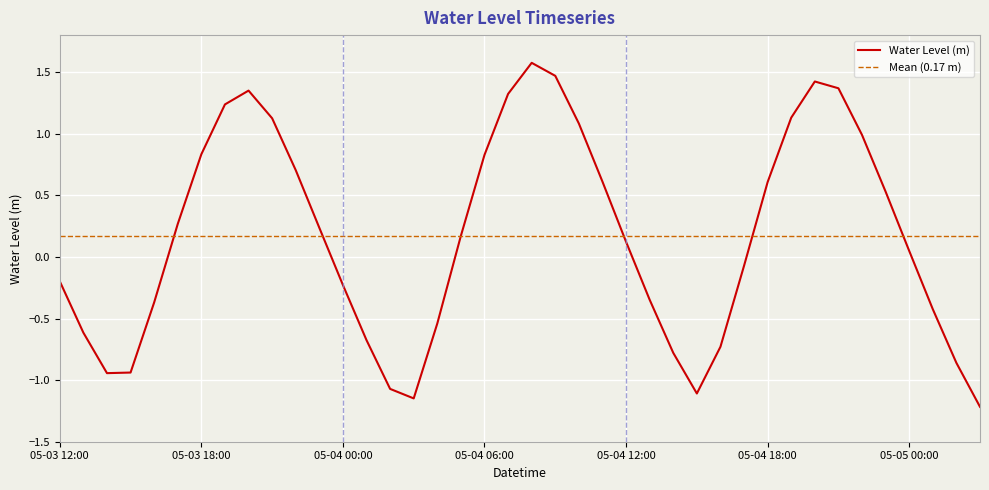

List the labels in order of value, smallest first.

05-05 03:00, 05-04 03:00, 05-04 15:00, 05-04 02:00, 05-03 14:00, 05-03 15:00, 05-05 02:00, 05-04 14:00, 05-04 16:00, 05-04 01:00, 05-03 13:00, 05-04 04:00, 05-05 01:00, 05-03 16:00, 05-04 13:00, 05-04 00:00, 05-03 12:00, 05-04 17:00, 05-05 00:00, 05-04 12:00, 05-04 05:00, 05-03 23:00, 05-03 17:00, 05-04 23:00, 05-04 18:00, 05-04 11:00, 05-03 22:00, 05-04 06:00, 05-03 18:00, 05-04 22:00, 05-04 10:00, 05-03 21:00, 05-04 19:00, 05-03 19:00, 05-04 07:00, 05-03 20:00, 05-04 21:00, 05-04 20:00, 05-04 09:00, 05-04 08:00